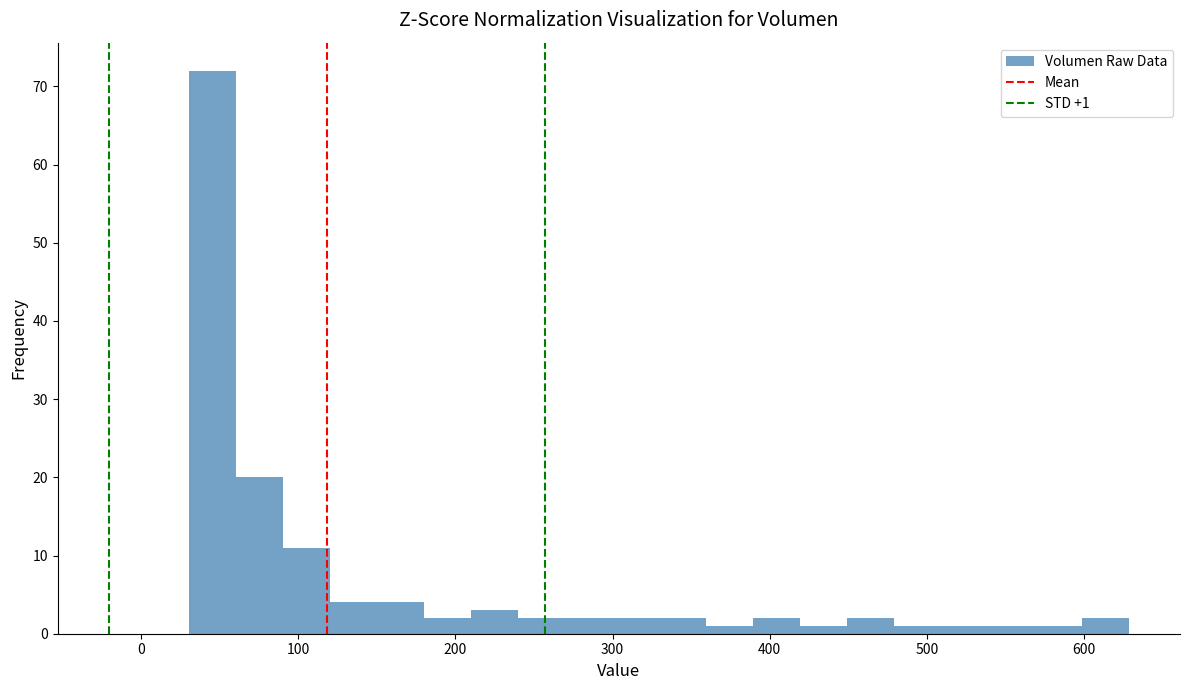

Around what value on the x-axis is the tallest bar? Give the approximate position of its centre, as read against the axis.

50